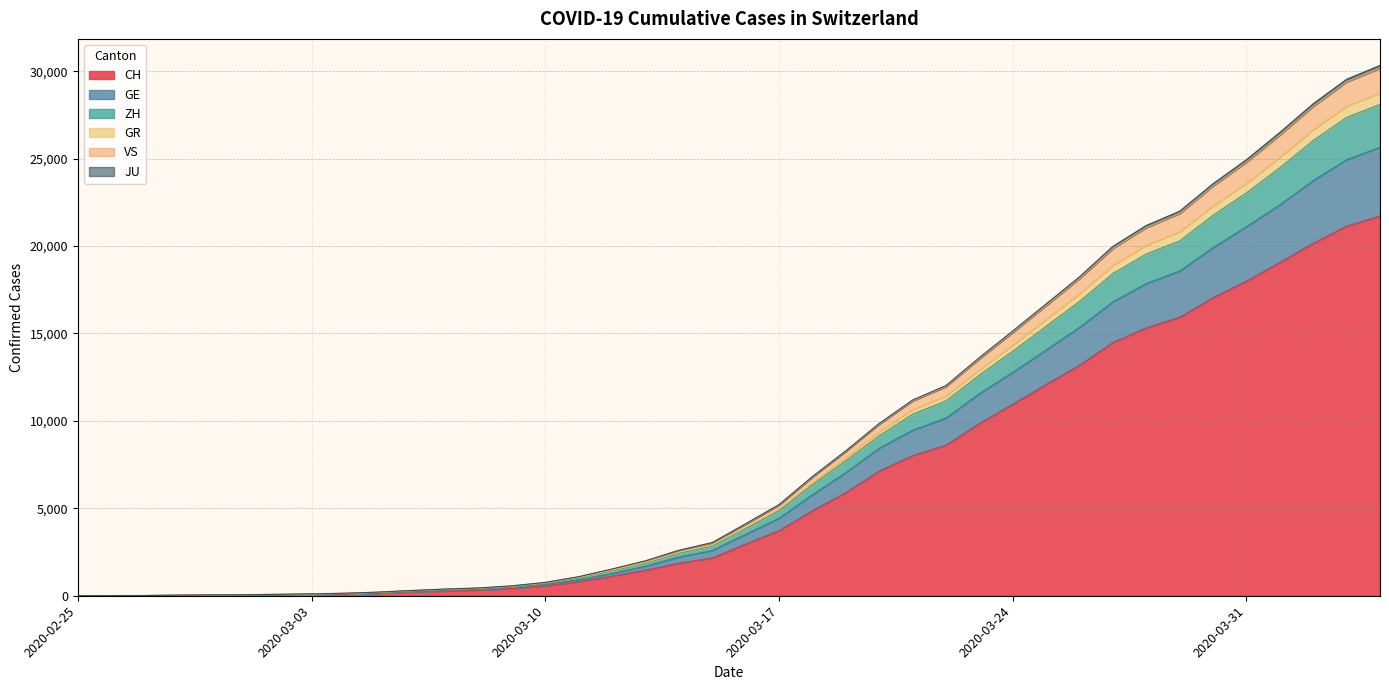

What is the maximum value for CH?

21722